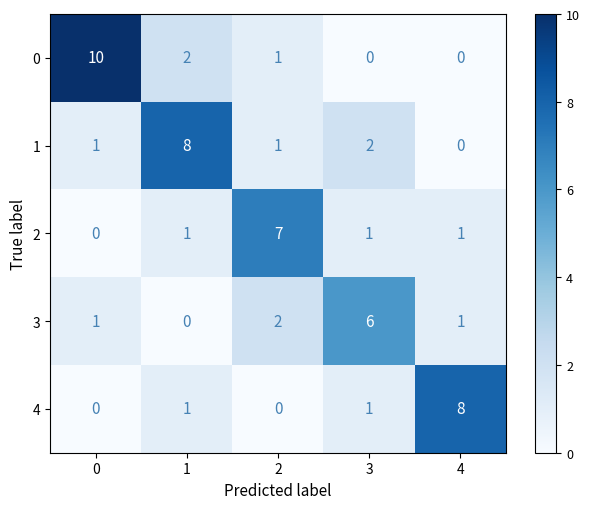

What is the sum of the 1 values at 1 and 4?

8